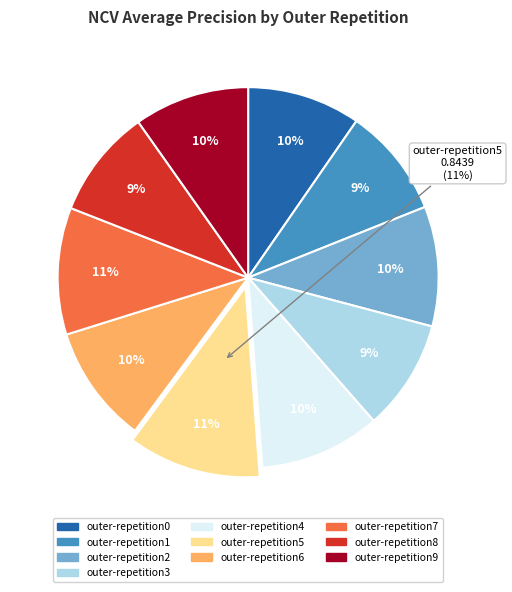

How much of the chart is everything except outer-repetition2?

89.8%